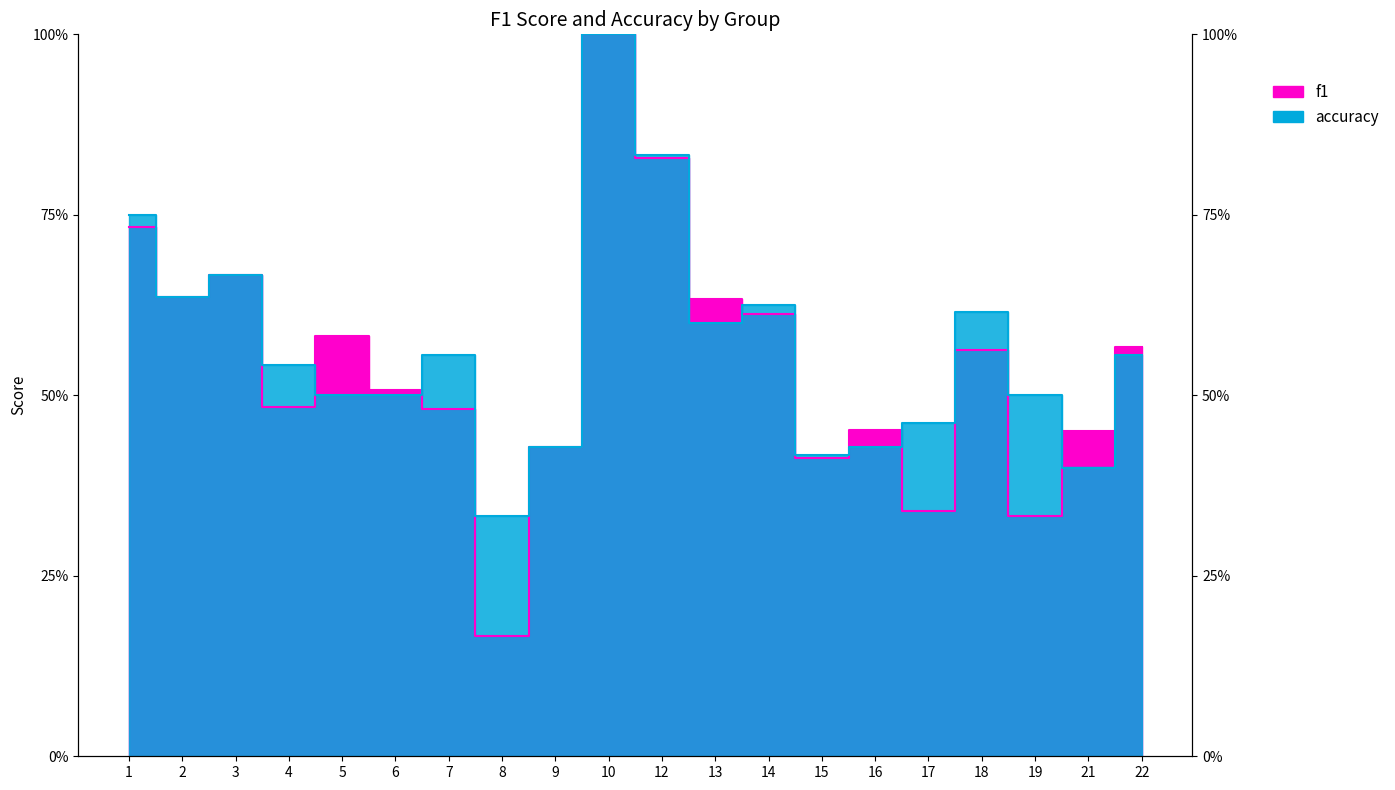

Where is the first local maximum for f1?

3